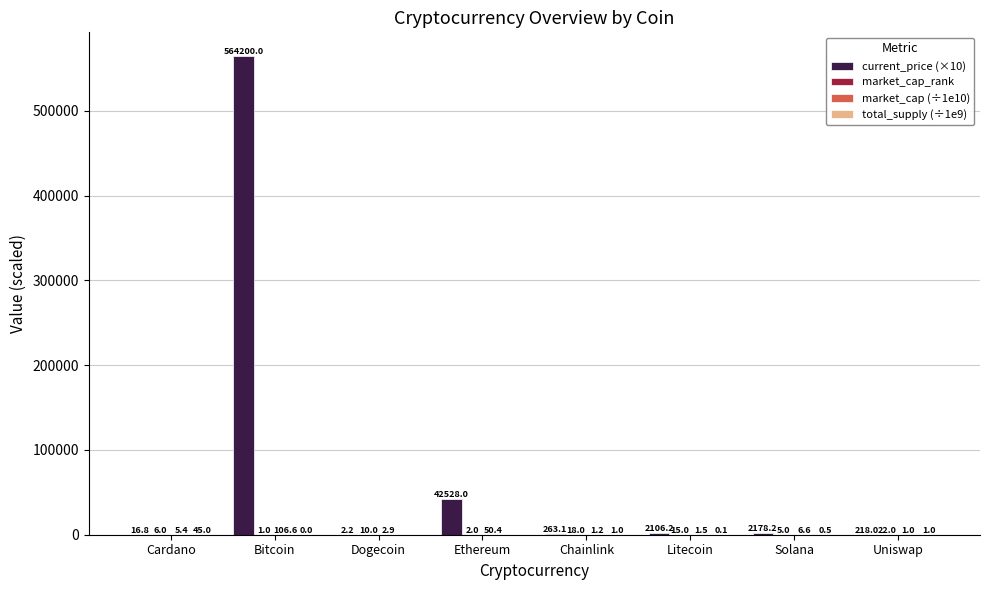

Where is current_price (×10) nearest to the value 282101?

Ethereum